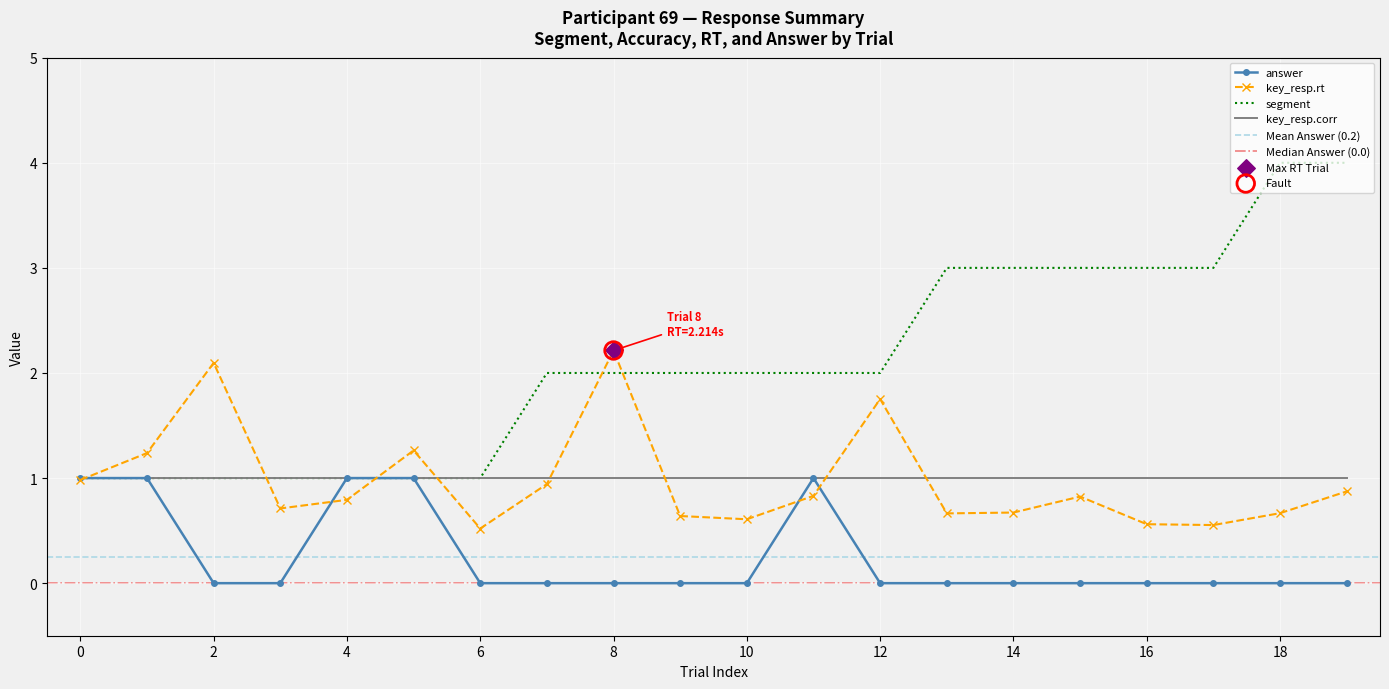

True or false: key_resp.rt has a value of 0.7 at 14.

True